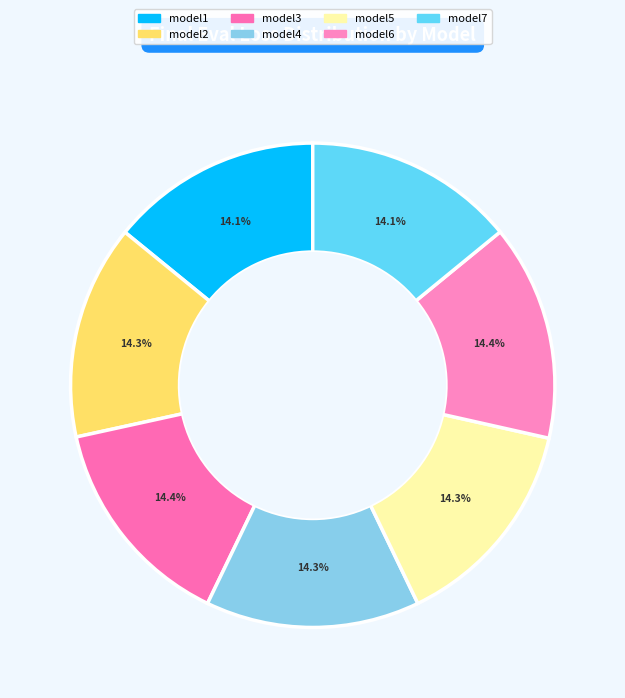

Is model6 the majority of the pie?

No